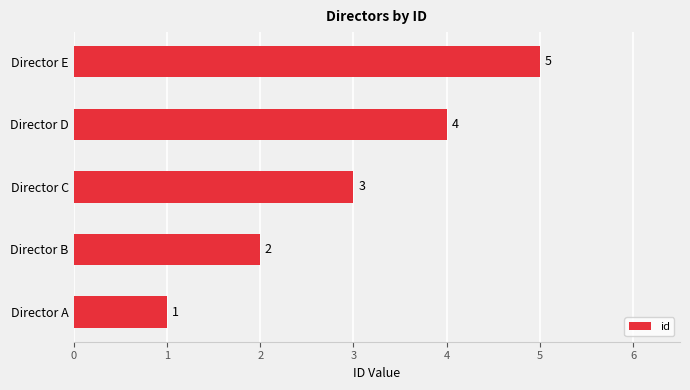

Where is the data nearest to the value 3?

Director C